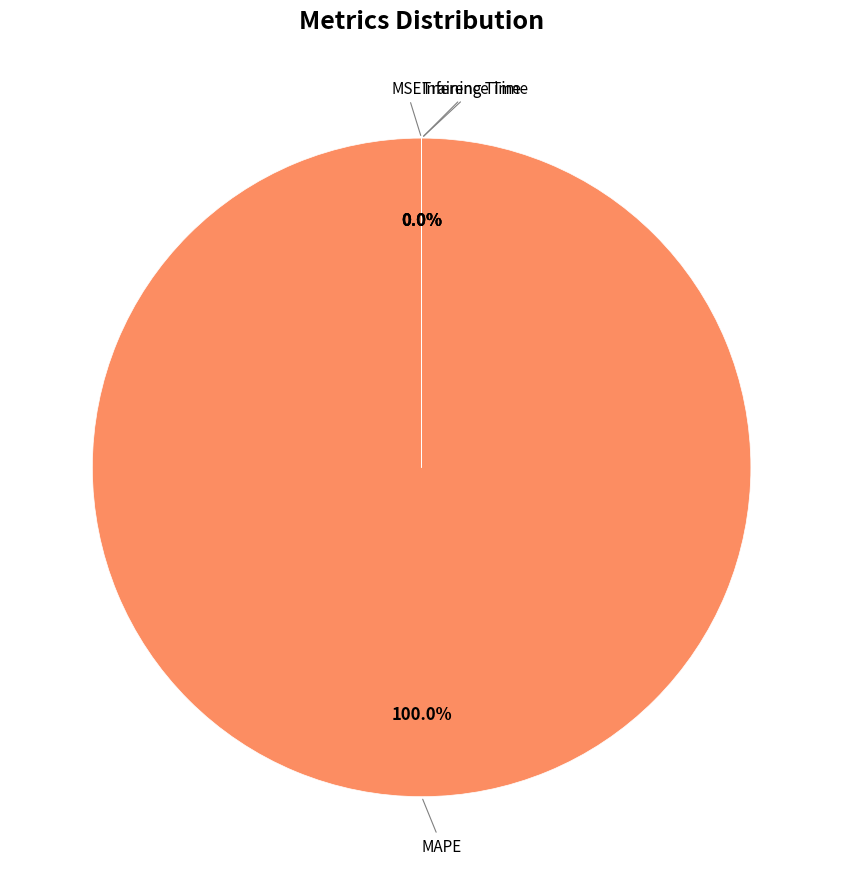

To the nearest percent, what portion does MAPE represent?

100%